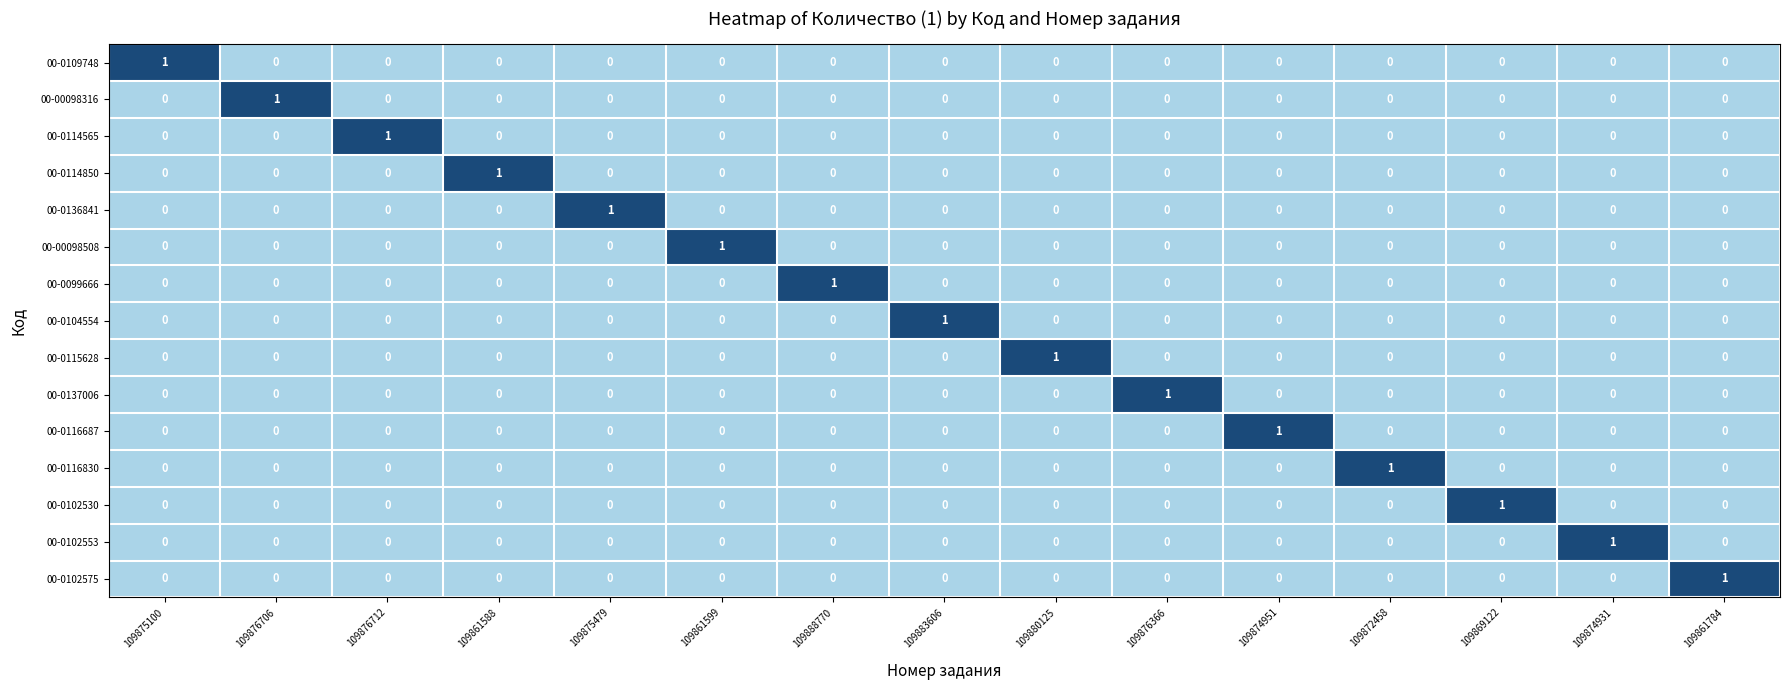

Is it true that 00-0136841 equals 0 at 109876366?

True